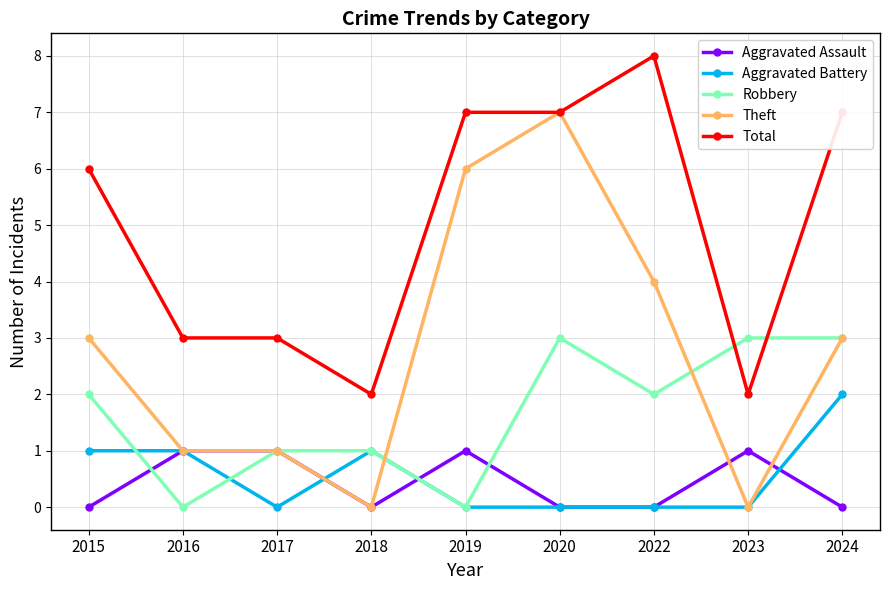

What is the difference between the maximum and second lowest values in the Aggravated Assault series?

1